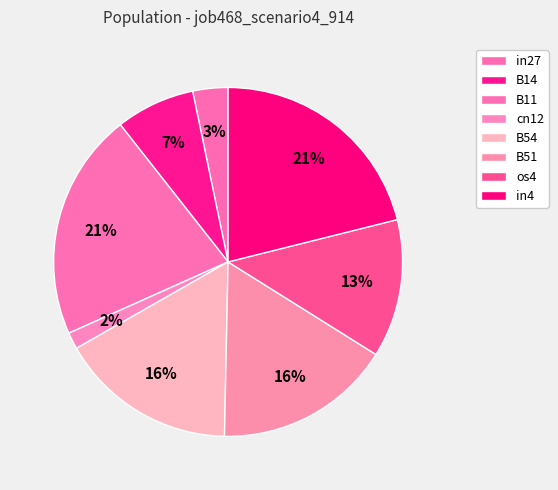

Is the sum of B11 and in27 greater than half?

No